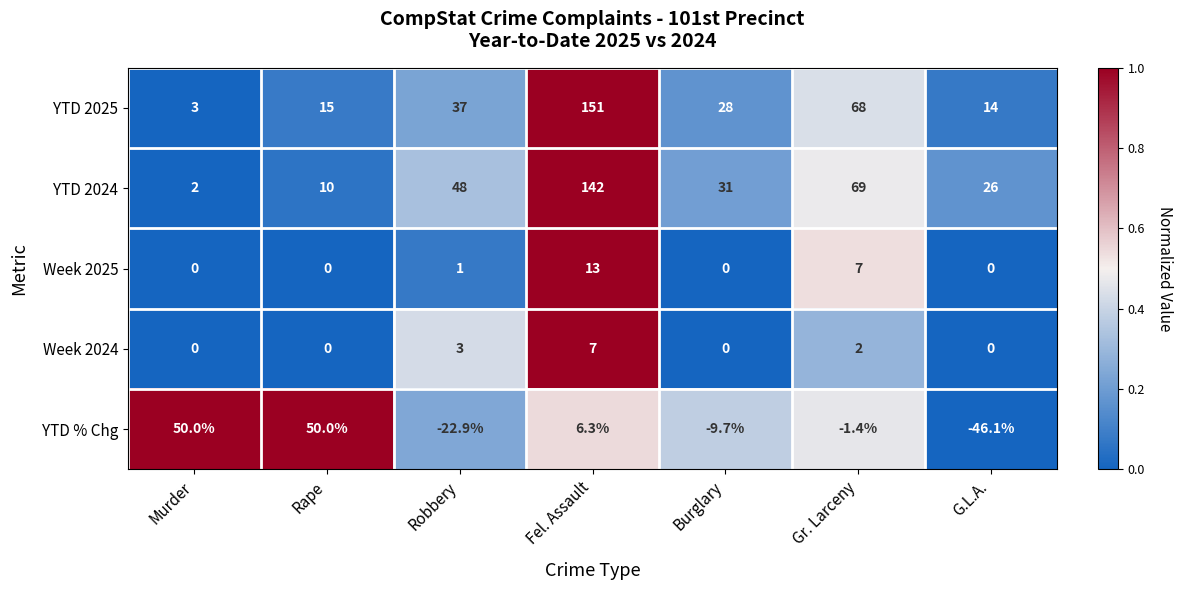

Which category has the highest value across all series?

Fel. Assault